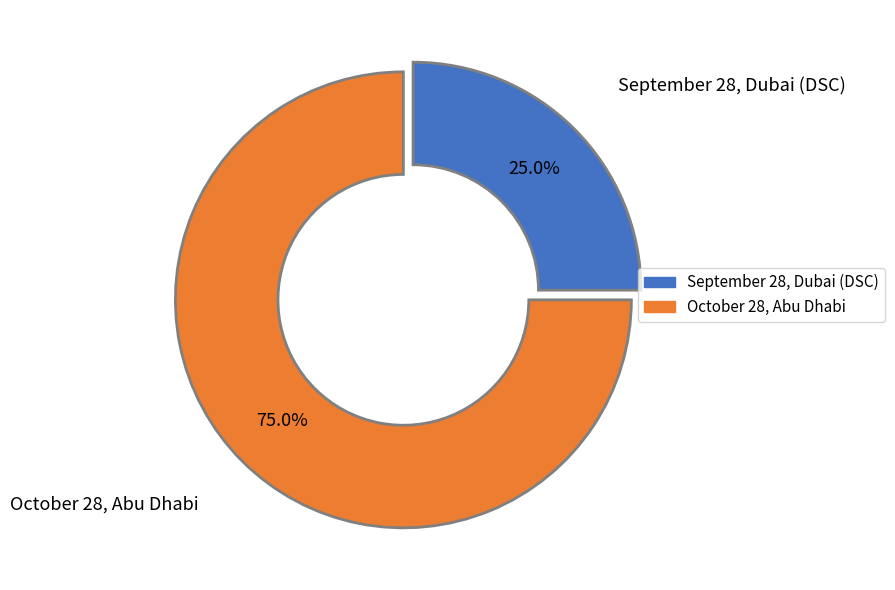

How many segments does this pie chart have?

2